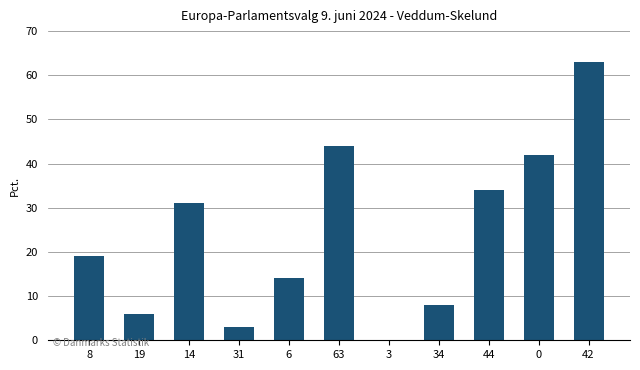

Count the number of data series in this chart.

1